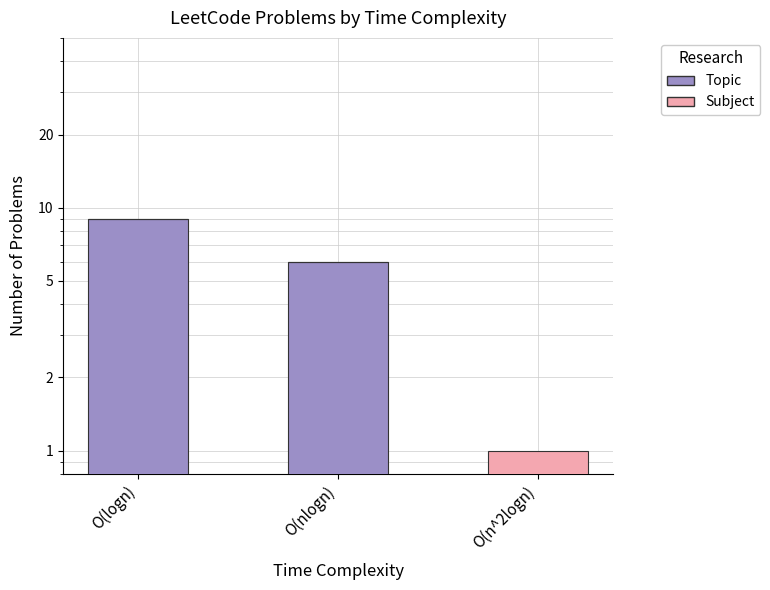

List the series in order of their peak value, lowest first.

Subject, Topic